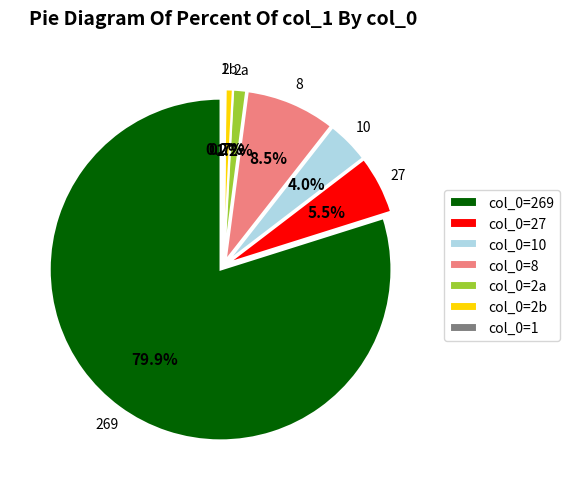

The col_0=2 slice represents 1% of the pie. True or false?

True